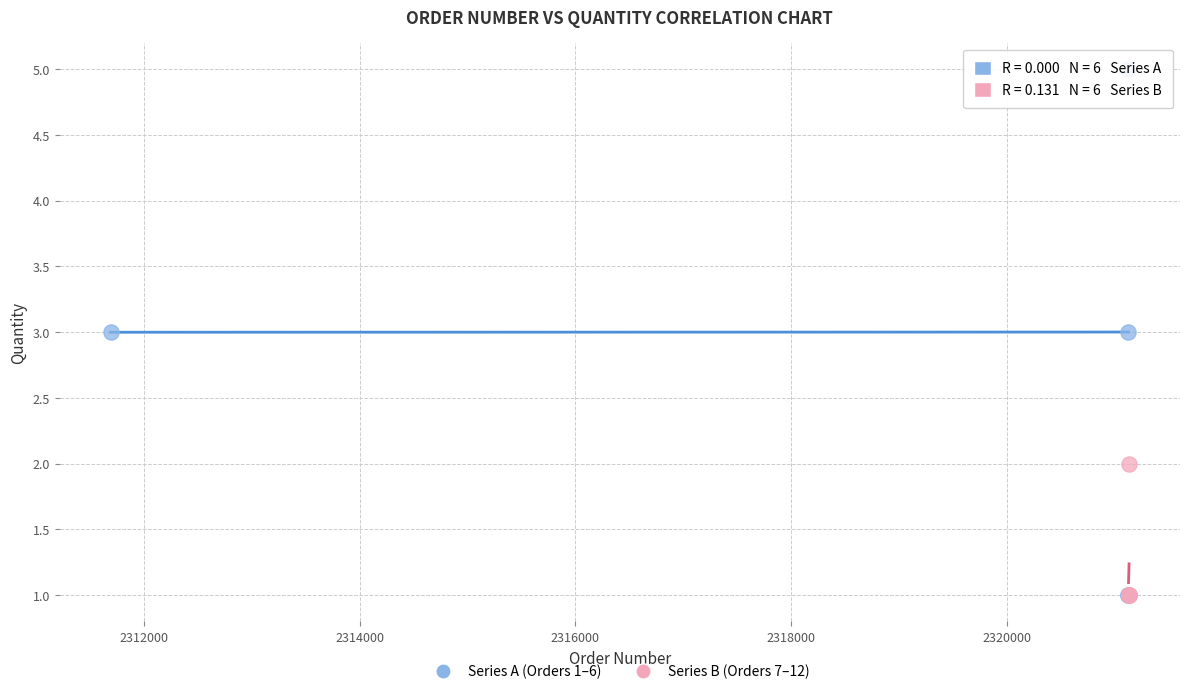

Which series reaches the maximum Y coordinate?

Series A (Orders 1–6)